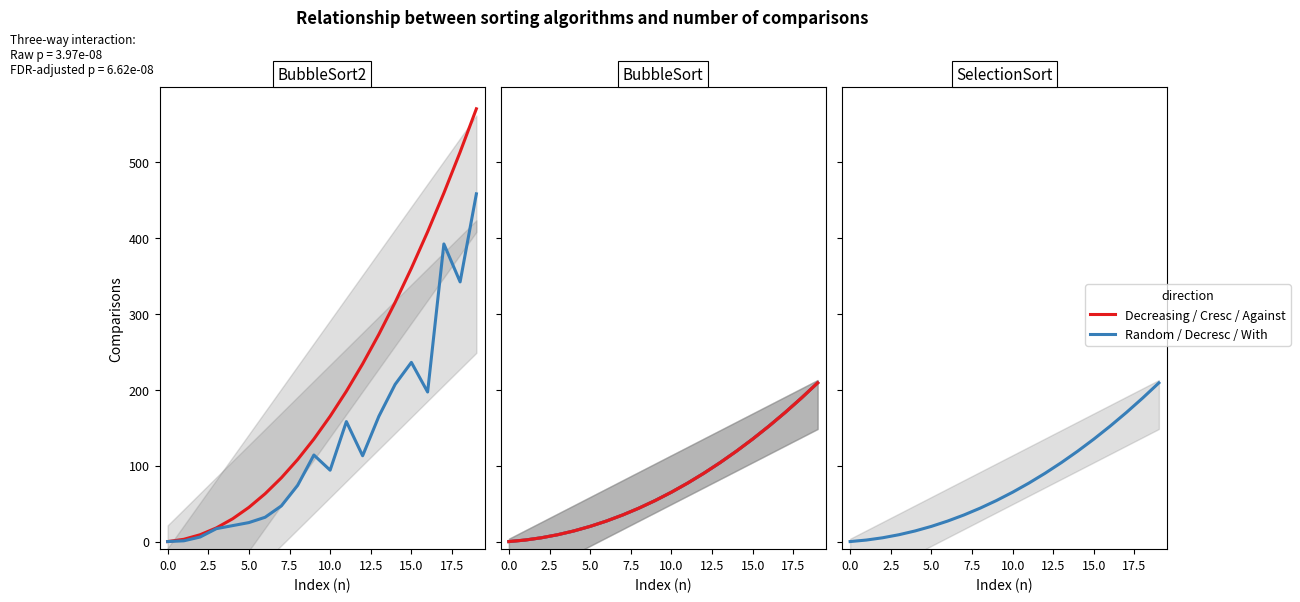

Does the chart display data point markers on the line(s)?

No